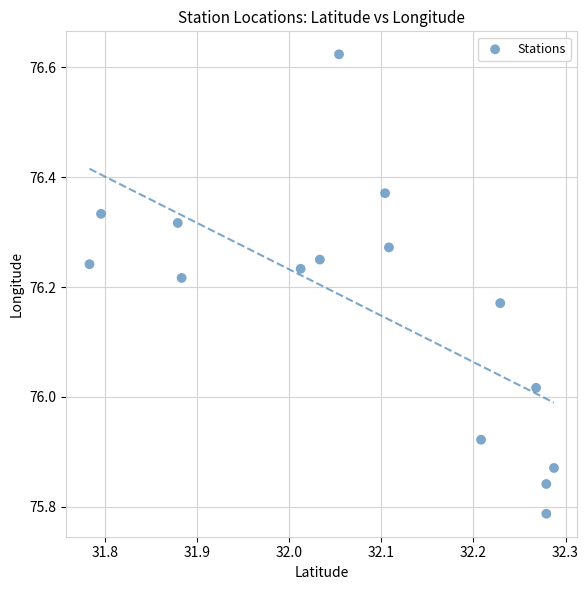

What is the range of Y values (max minus min)?

0.8